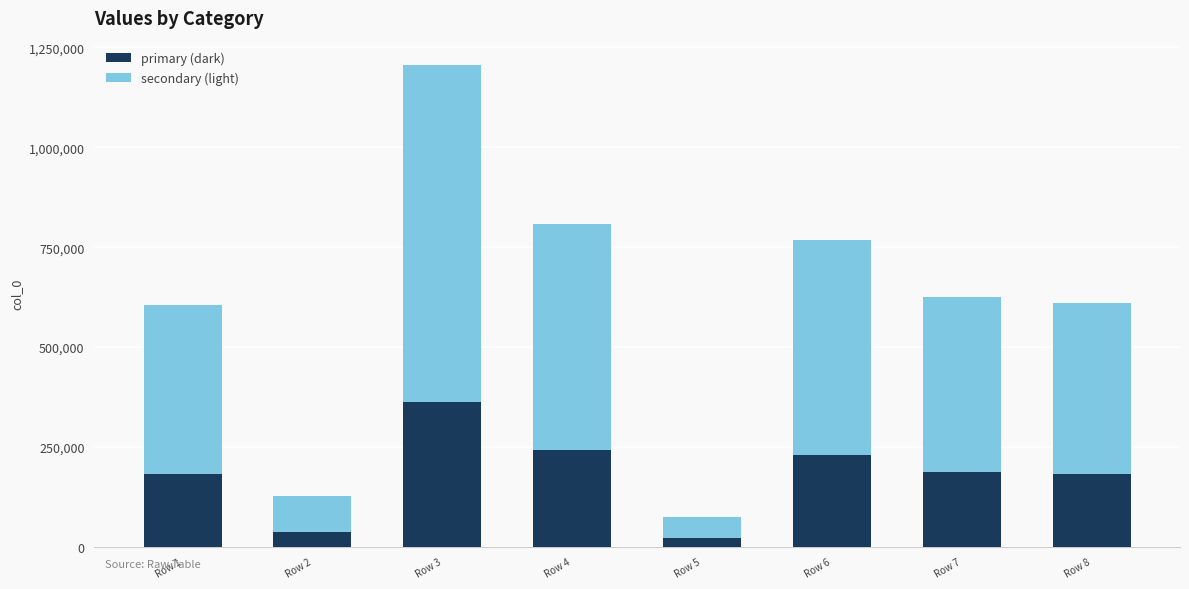

What is the average value of the primary (dark) series?

180874.1